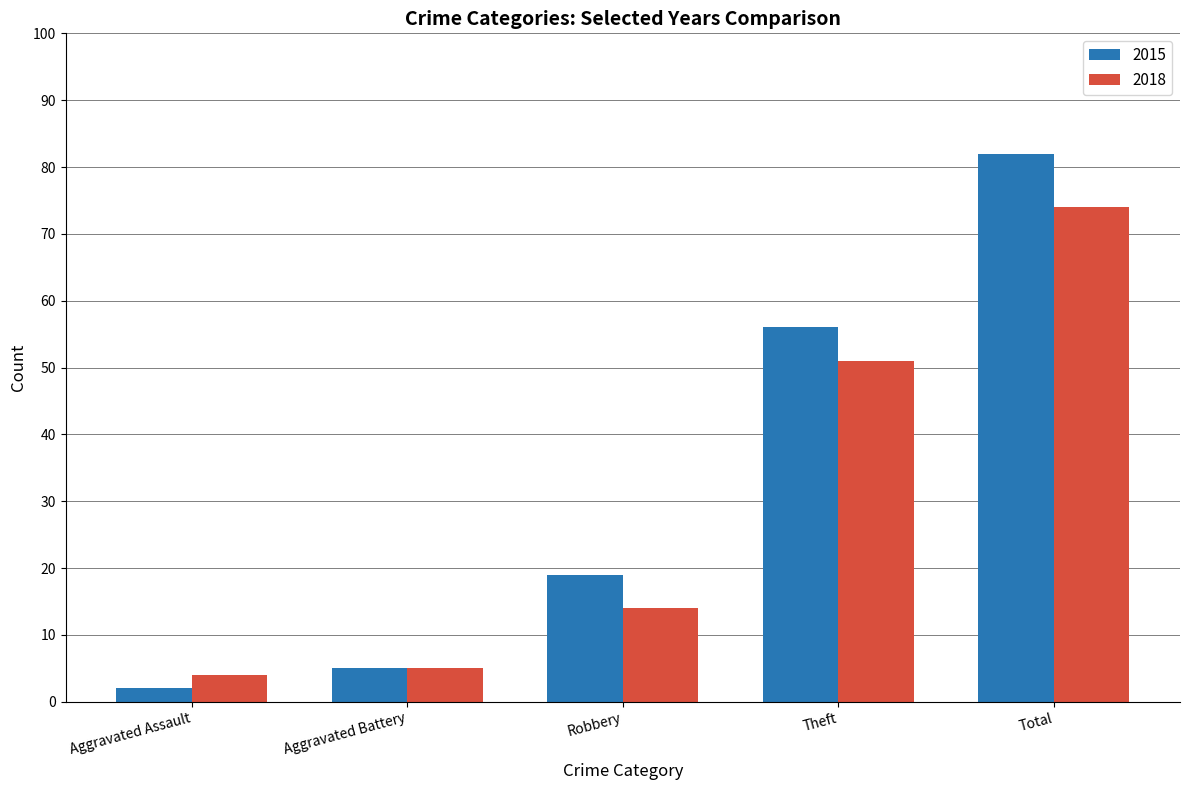

Are the bars grouped side by side (vs. stacked)?

Yes